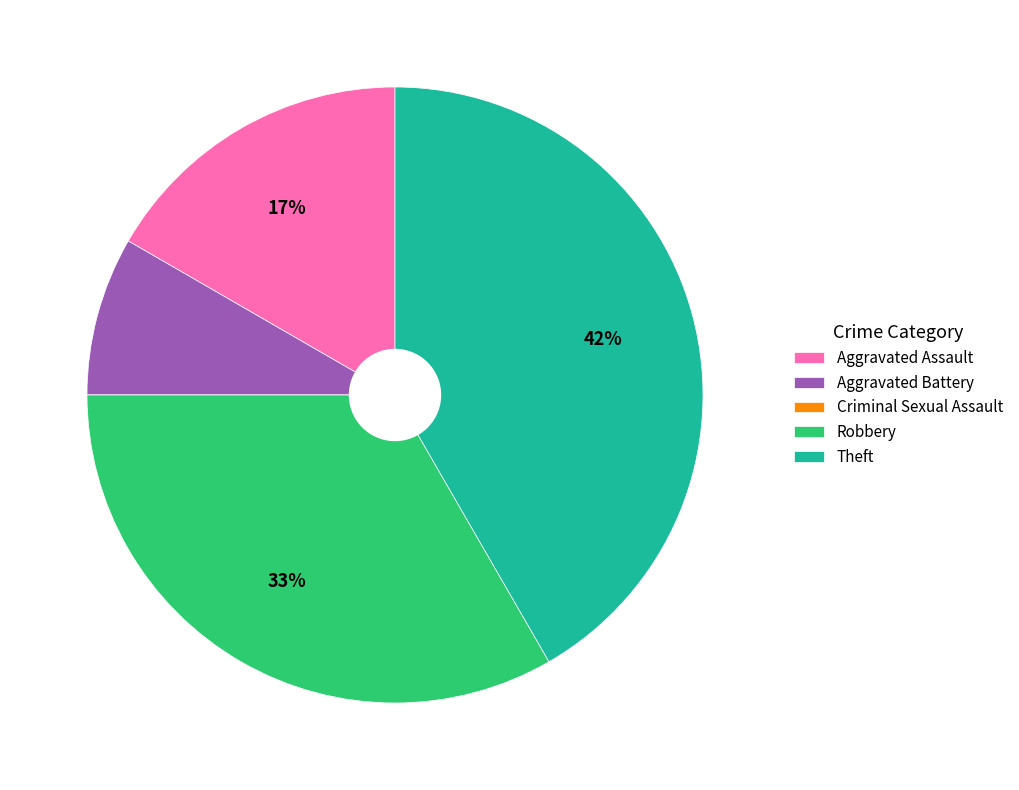

Does any single category account for the majority?

No